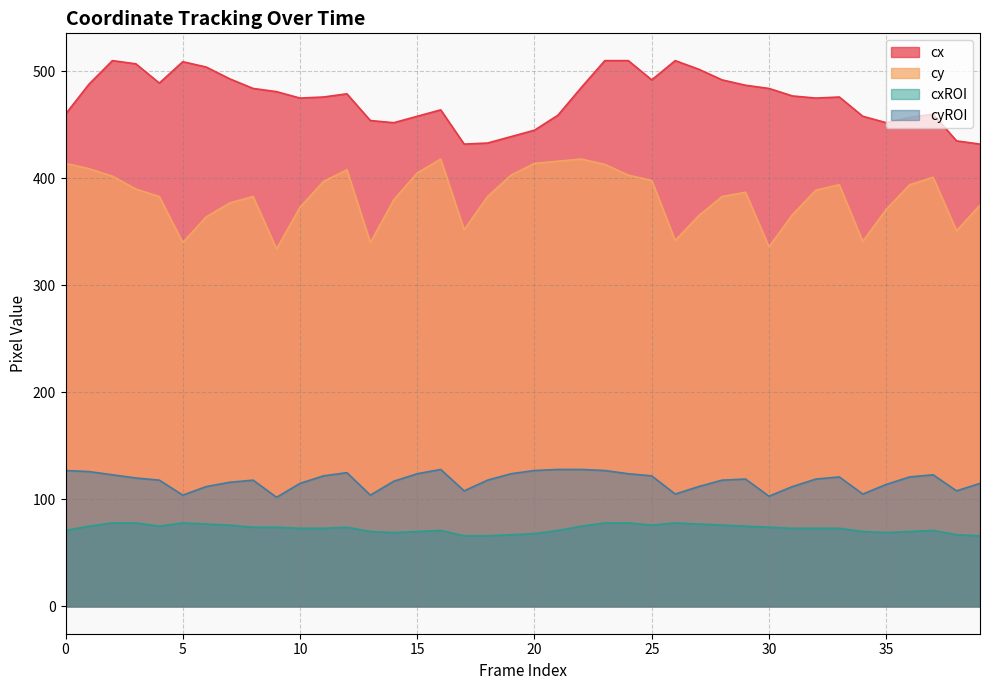

What are all the series names shown in the legend?

cx, cy, cxROI, cyROI